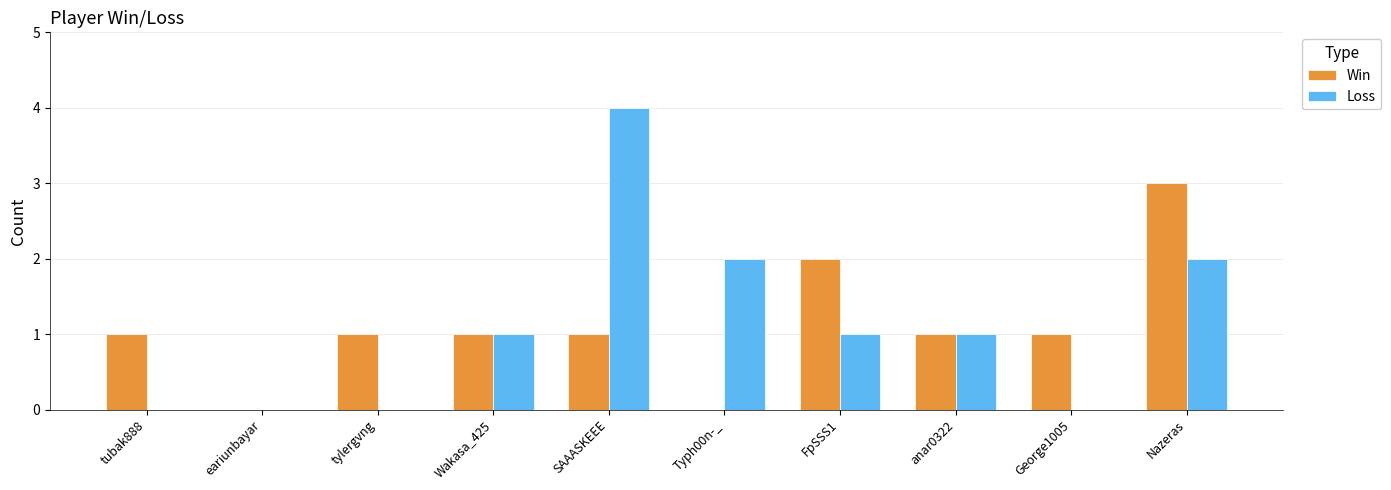

Are the bars grouped side by side (vs. stacked)?

Yes